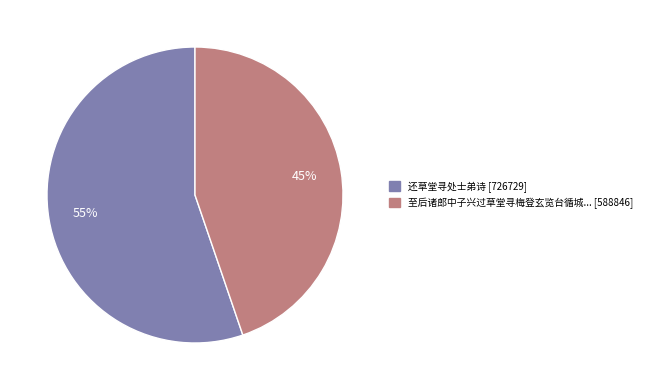

To the nearest percent, what is the average slice percentage?

50%